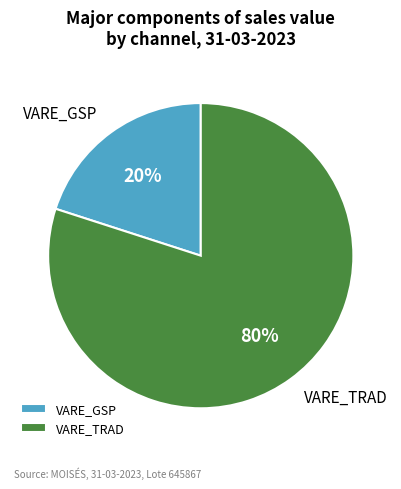

Between VARE_TRAD and VARE_GSP, which is larger?

VARE_TRAD